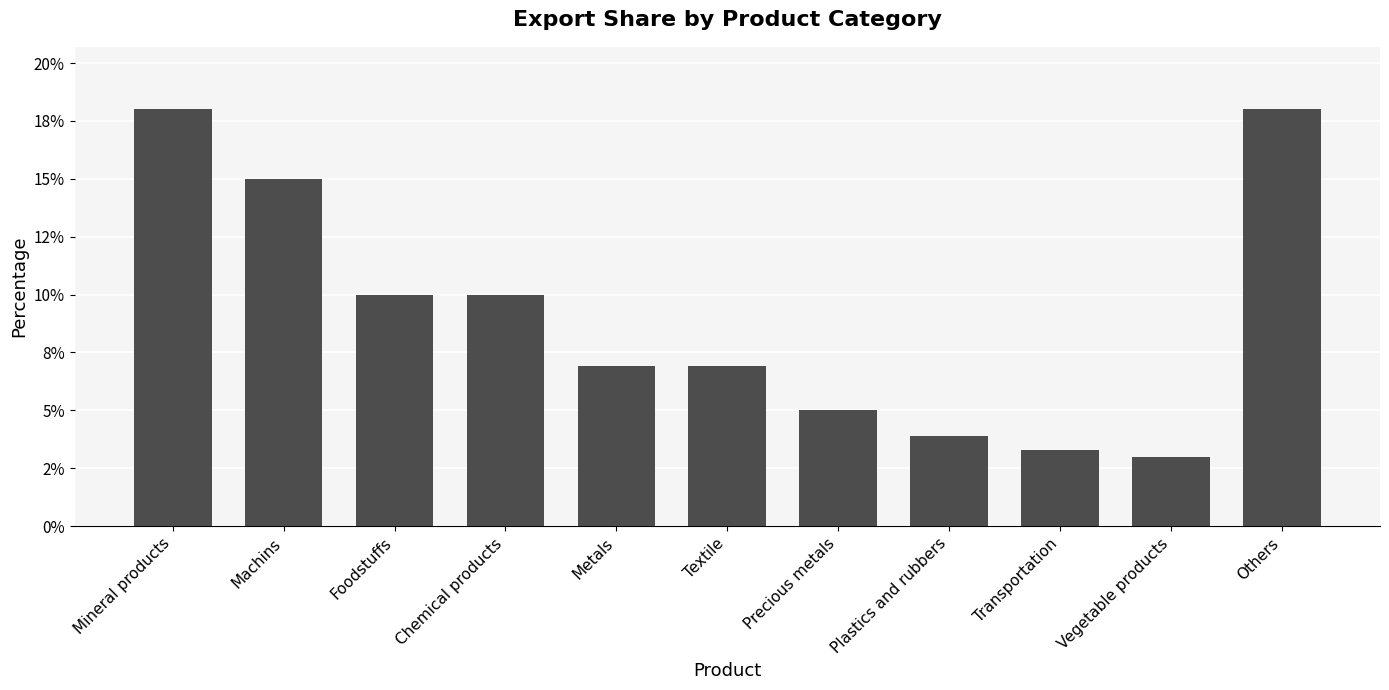

Are the bars horizontal?

No